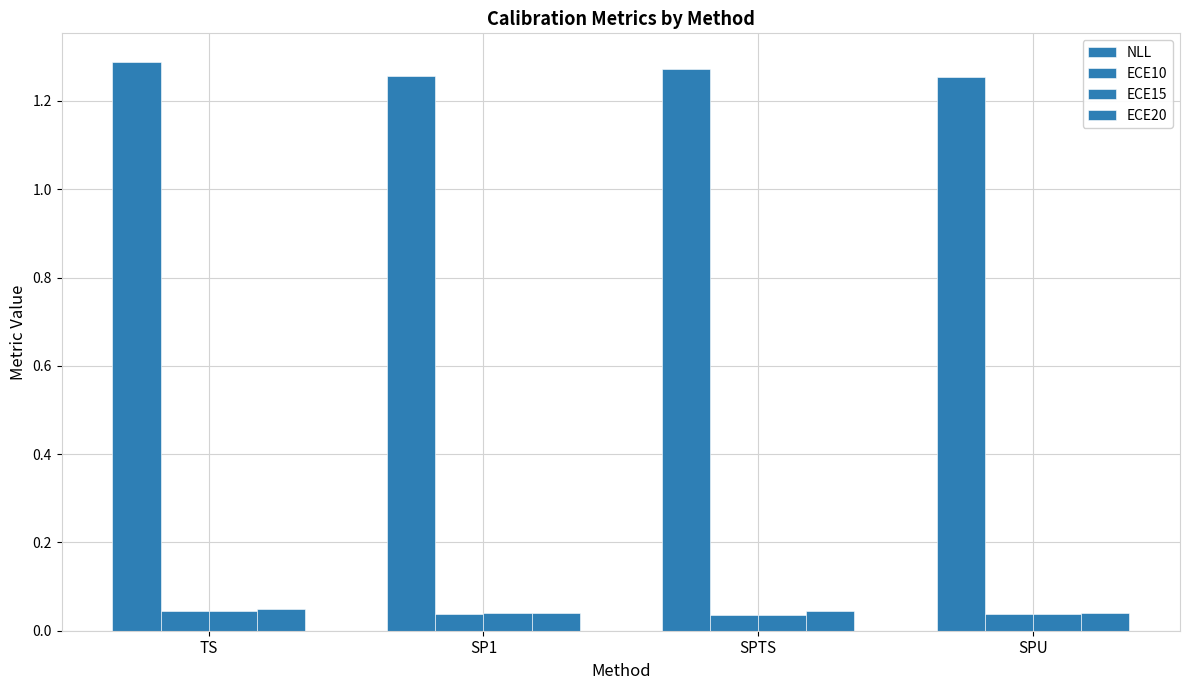

Which series has the largest range (max minus min)?

NLL